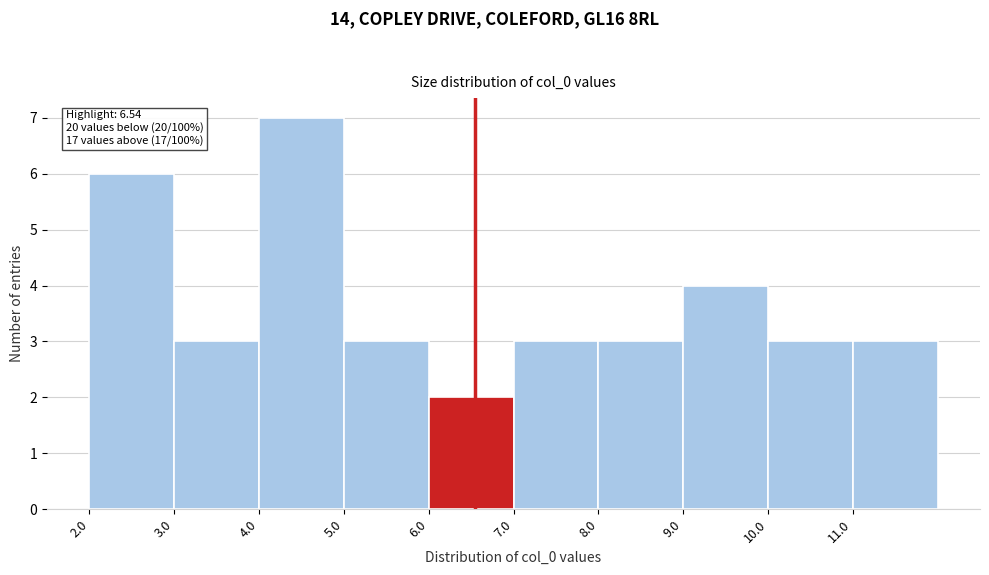

Which range on the x-axis has the tallest bar?

4 to 5